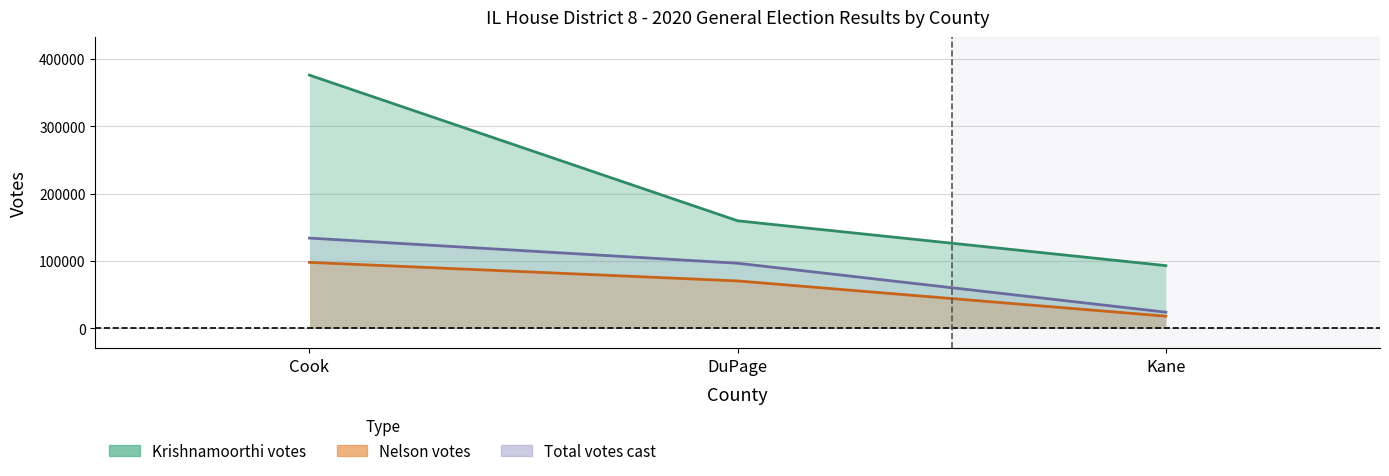

Rank the categories by votes value from lowest to highest.

Kane, DuPage, Cook